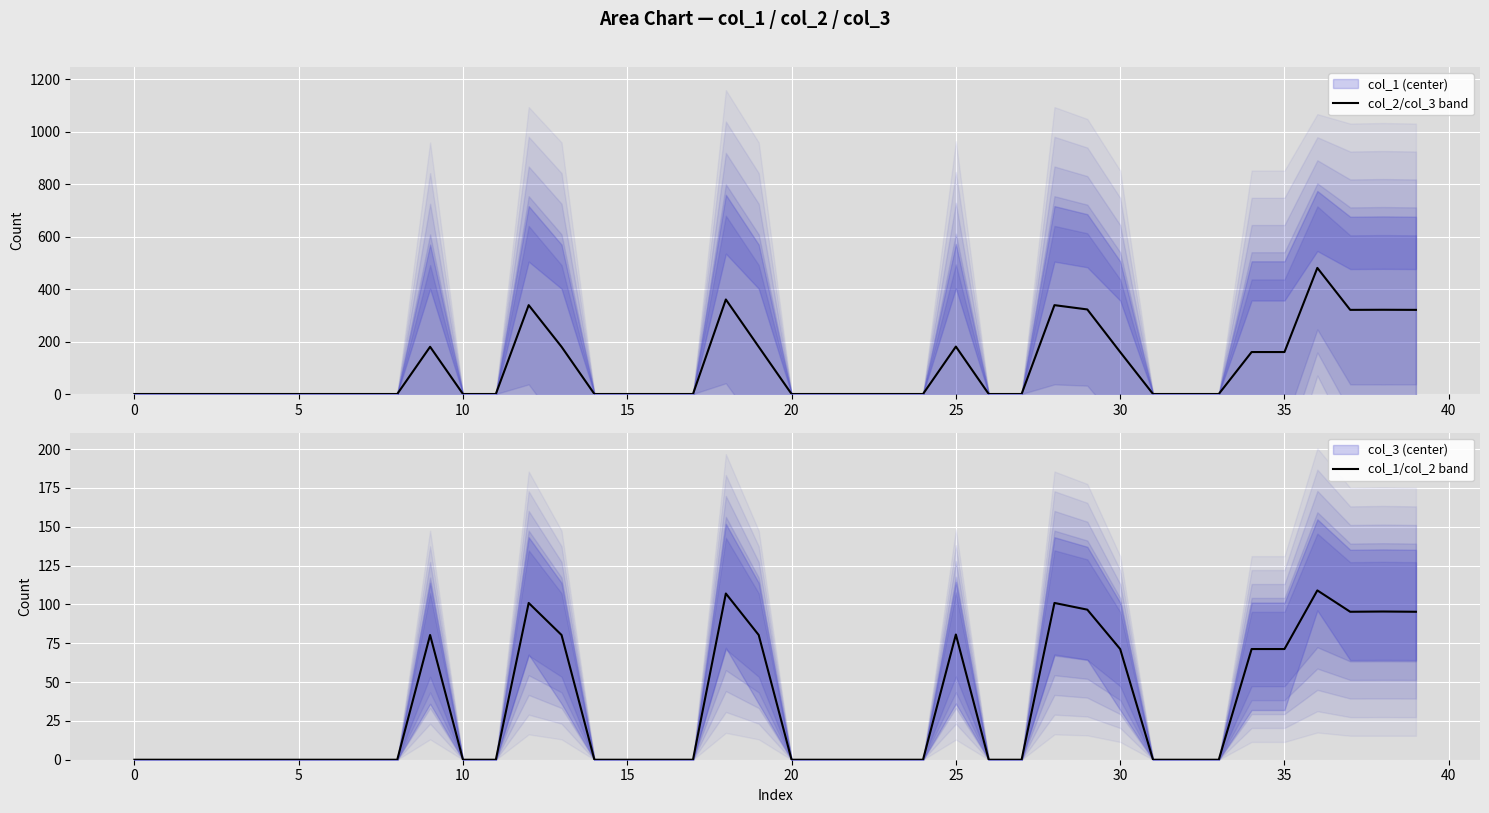

Which series has the widest spread of values?

col_1 (center)